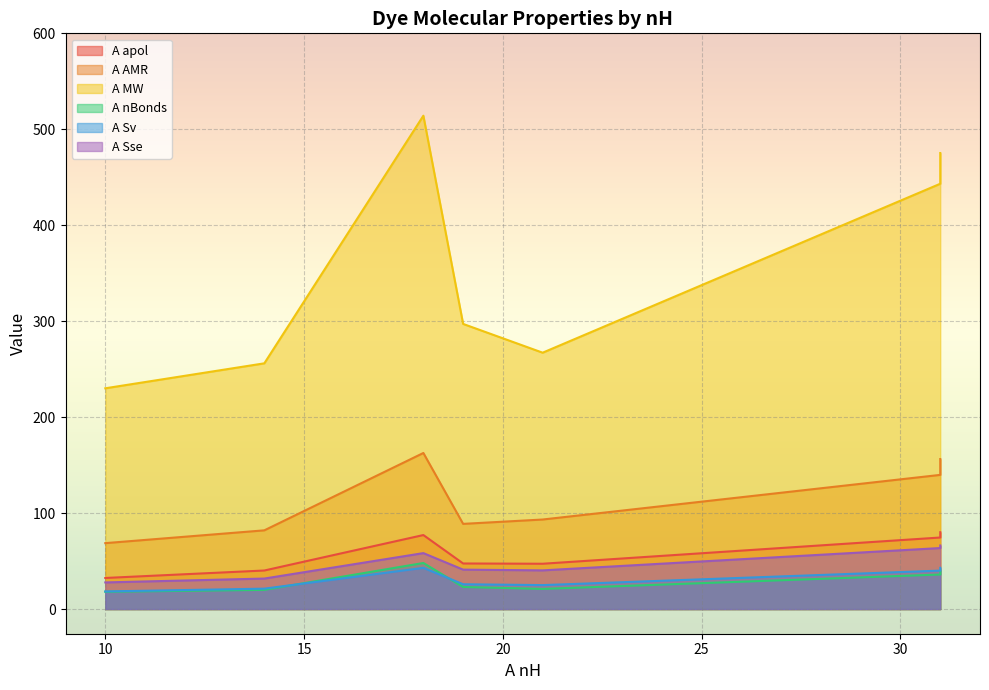

Is it true that A nBonds equals 40.0 at 31?

True